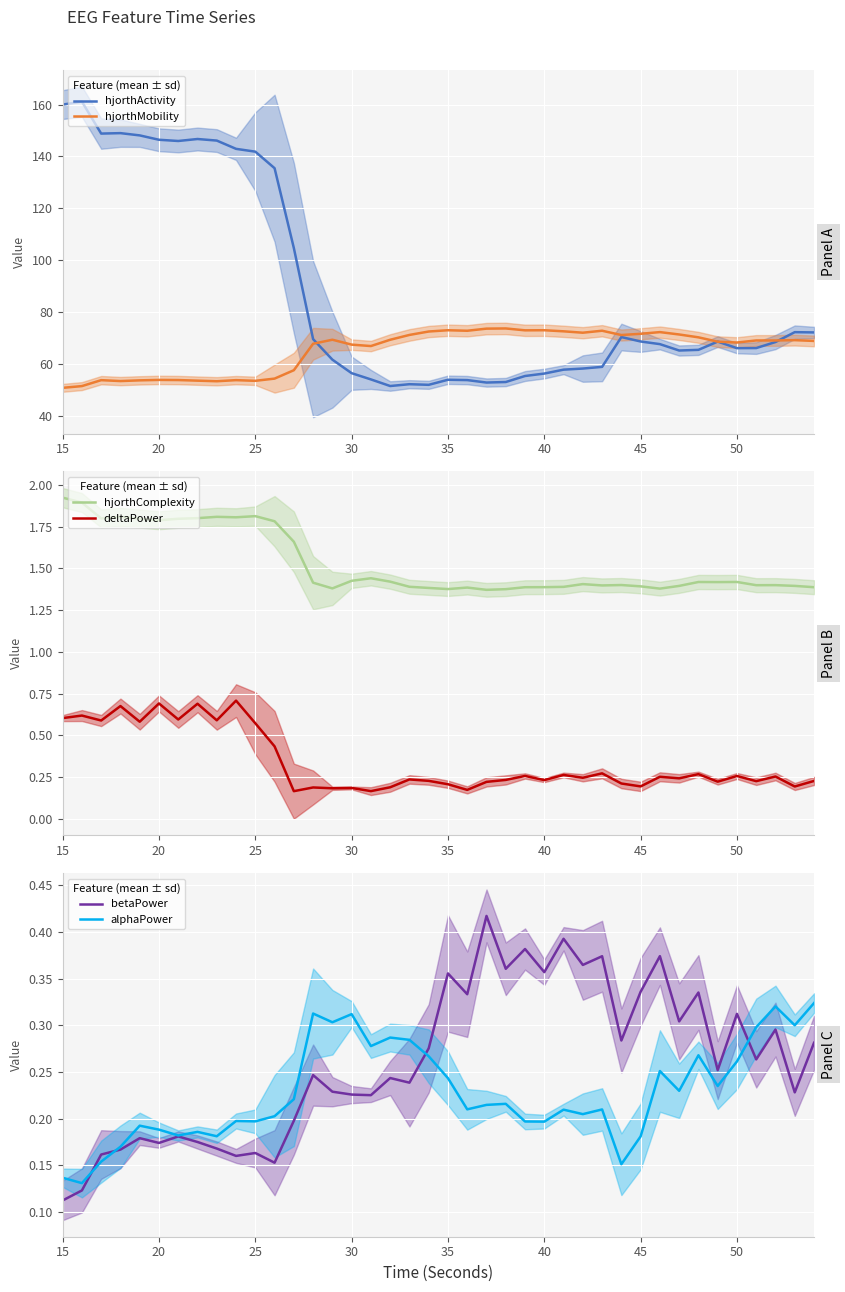

True or false: hjorthComplexity and deltaPower cross at least once.

False